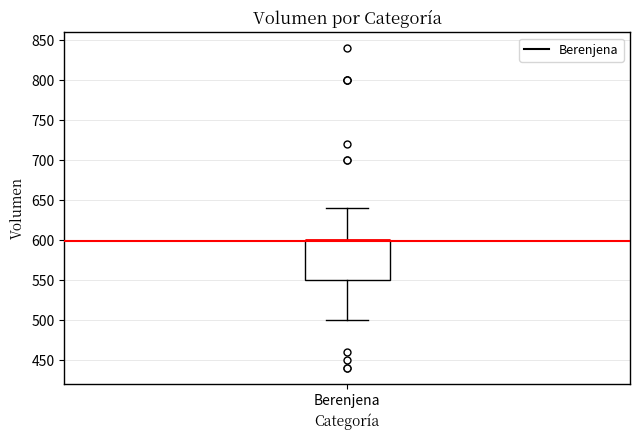

Where is the upper edge of the box for Berenjena on the y-axis? The values are not printed on the chart, so give them approximately, as read against the axis.

600